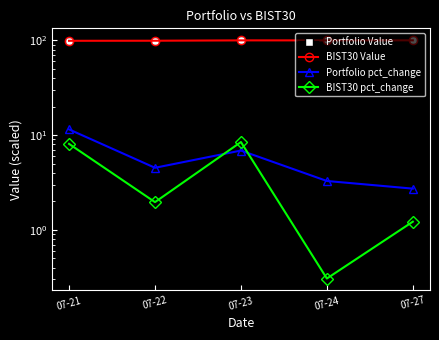

Reading right to left, what are all the values shown in this chart?

Portfolio Value: 07-27=100.6	07-24=100.3	07-23=100.0	07-22=99.3	07-21=98.9
BIST30 Value: 07-27=100.3	07-24=100.2	07-23=100.2	07-22=99.4	07-21=99.2
Portfolio pct_change: 07-27=2.7	07-24=3.3	07-23=6.9	07-22=4.5	07-21=11.5
BIST30 pct_change: 07-27=1.2	07-24=0.3	07-23=8.5	07-22=2.0	07-21=8.1